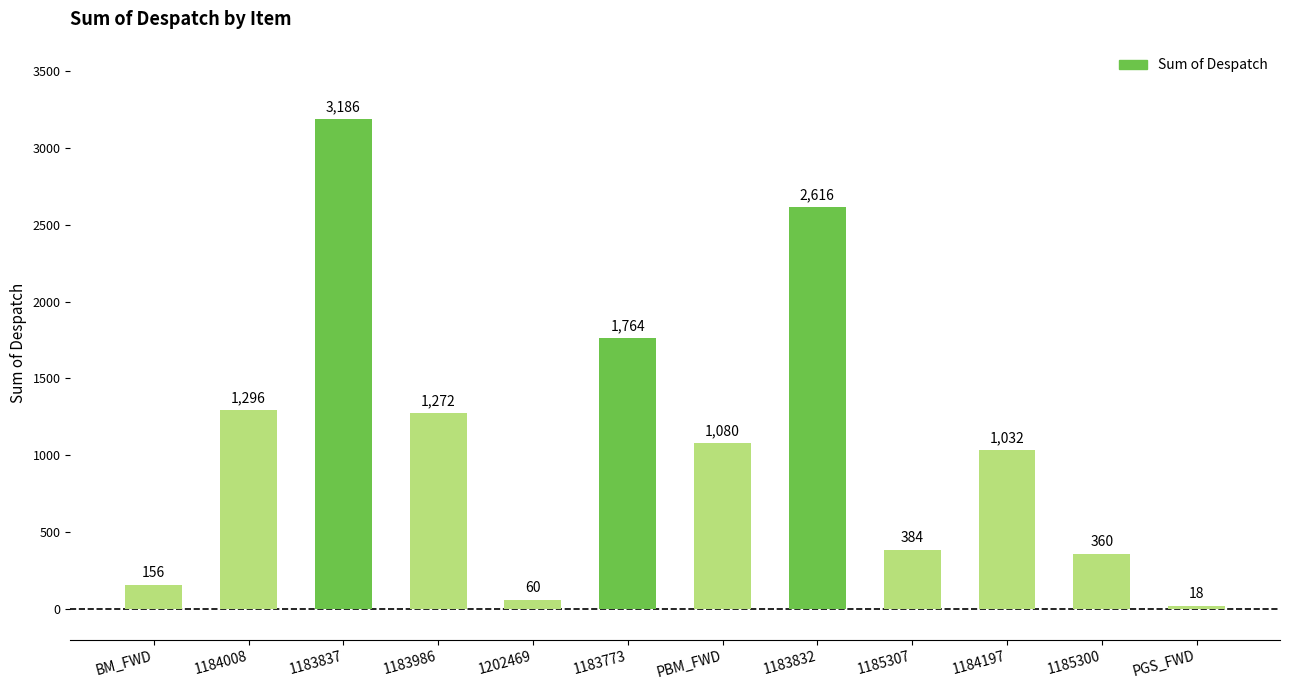

The value at BM_FWD is 156. True or false?

True